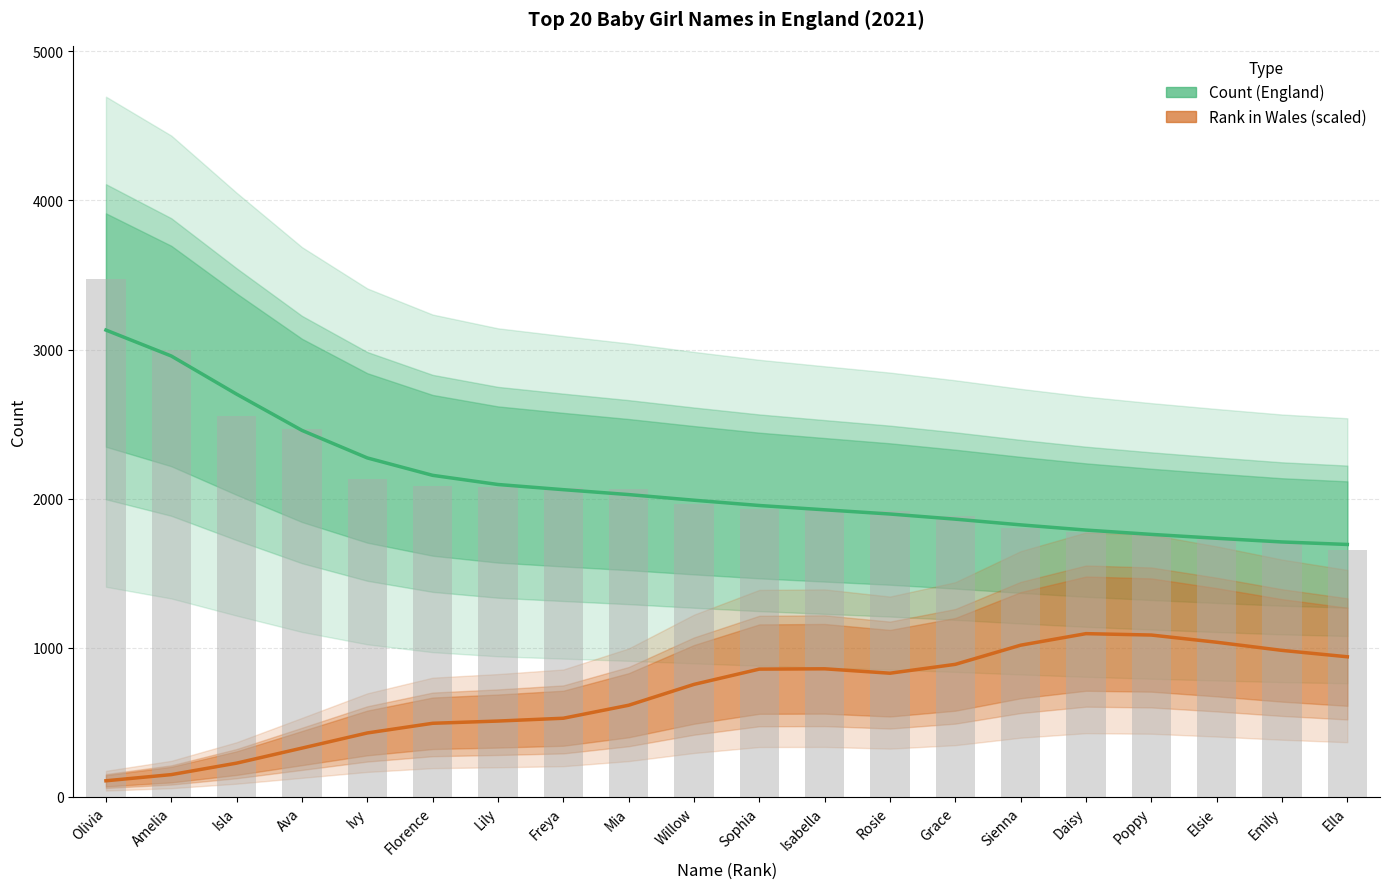

Is the value of Count (England) at Ivy greater than the value of Rank in Wales (scaled) at Ava?

Yes